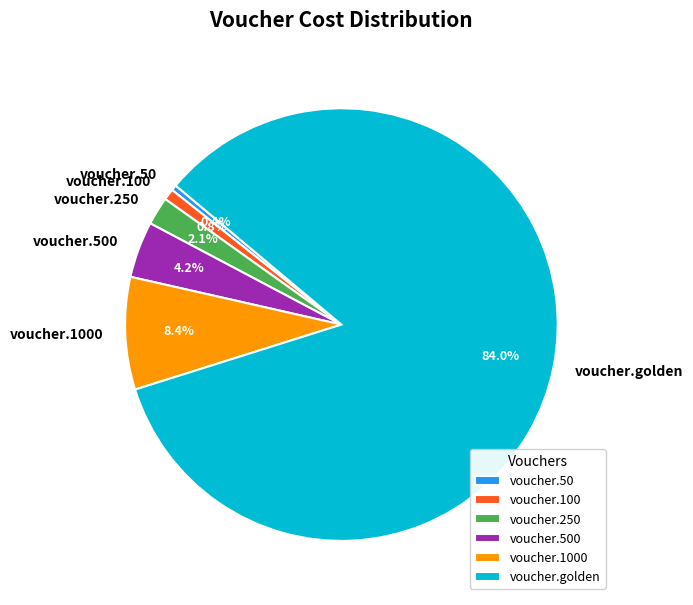

Does voucher.100 represent more than half of the total?

No